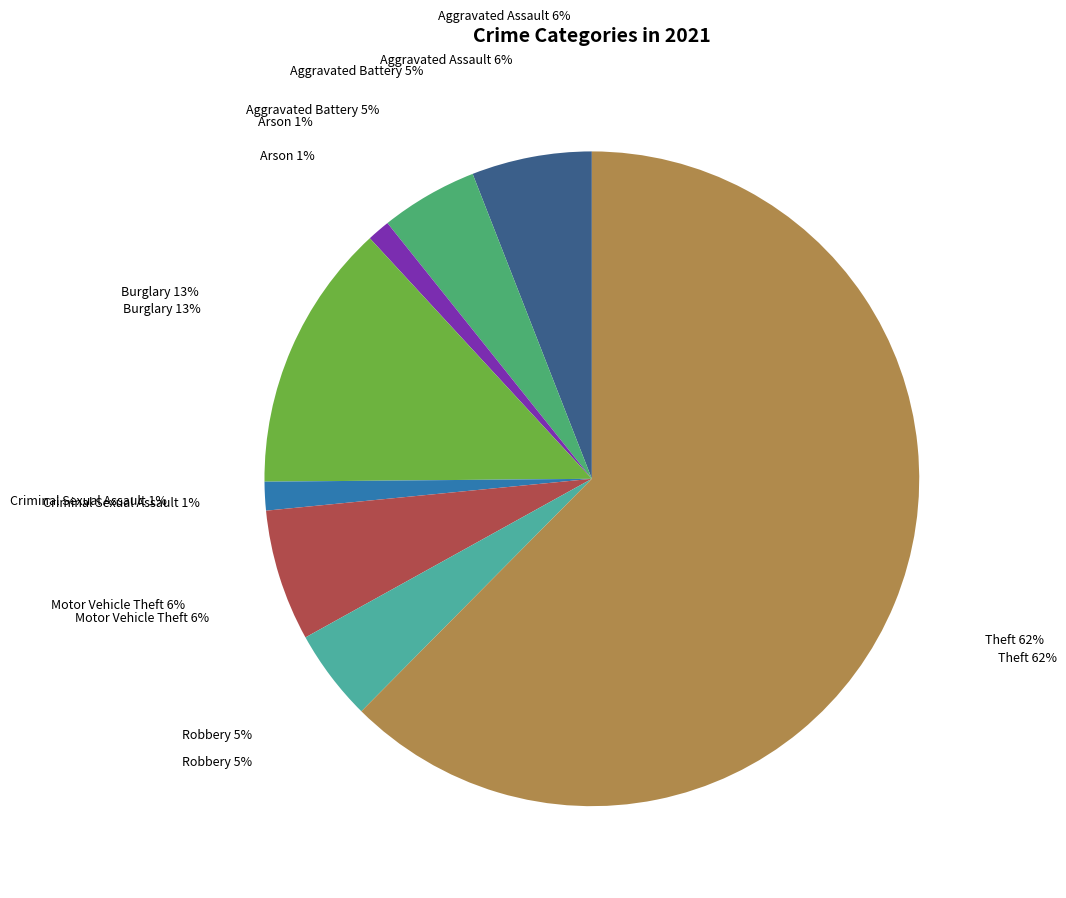

Is there a majority slice in this chart?

Yes